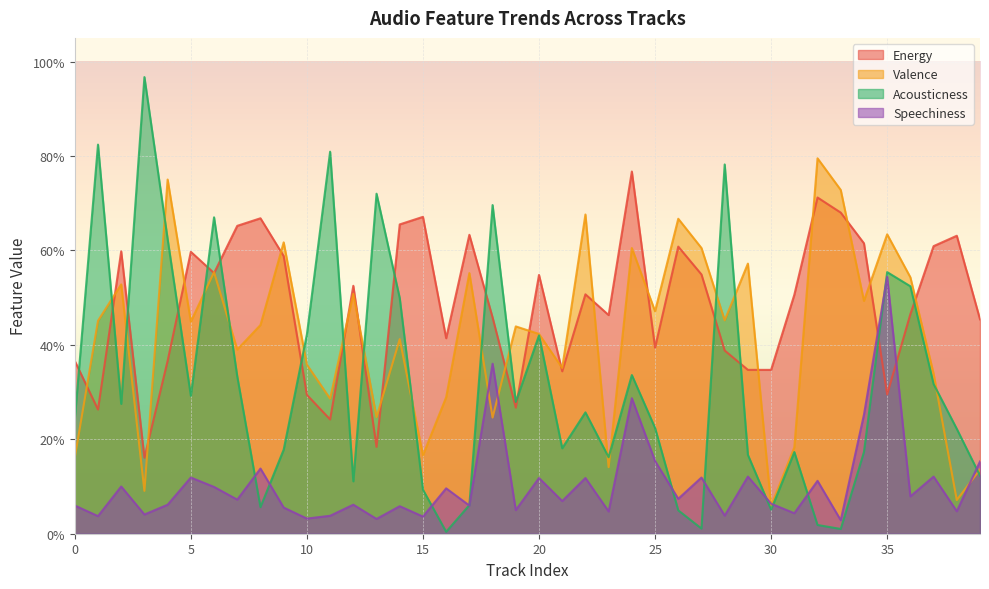

In Valence, how many points are higher than both neighbors (excluding endpoints)?

14